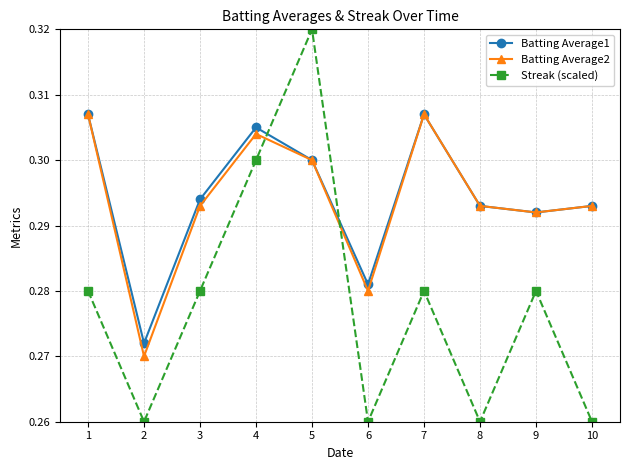

Is it true that Batting Average1 equals 0.3 at 2?

True